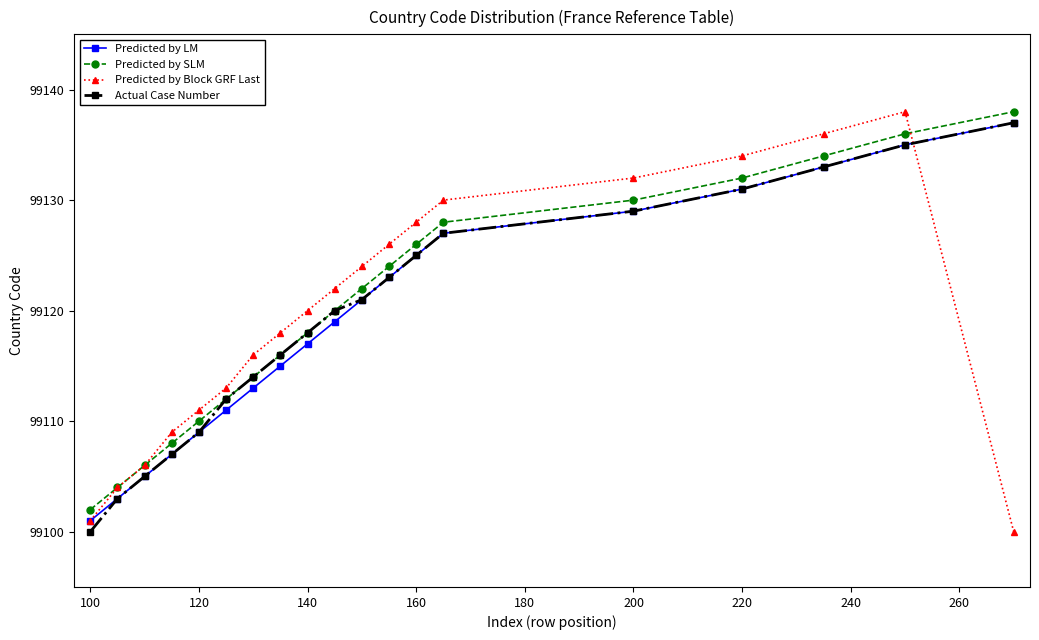

Reading left to right, what are all the values shown in this chart?

Predicted by LM: 99101	99103	99105	99107	99109	99111	99113	99115	99117	99119	99121	99123	99125	99127	99129	99131	99133	99135	99137
Predicted by SLM: 99102	99104	99106	99108	99110	99112	99114	99116	99118	99120	99122	99124	99126	99128	99130	99132	99134	99136	99138
Predicted by Block GRF Last: 99101	99104	99106	99109	99111	99113	99116	99118	99120	99122	99124	99126	99128	99130	99132	99134	99136	99138	99100
Actual Case Number: 99100	99103	99105	99107	99109	99112	99114	99116	99118	99120	99121	99123	99125	99127	99129	99131	99133	99135	99137